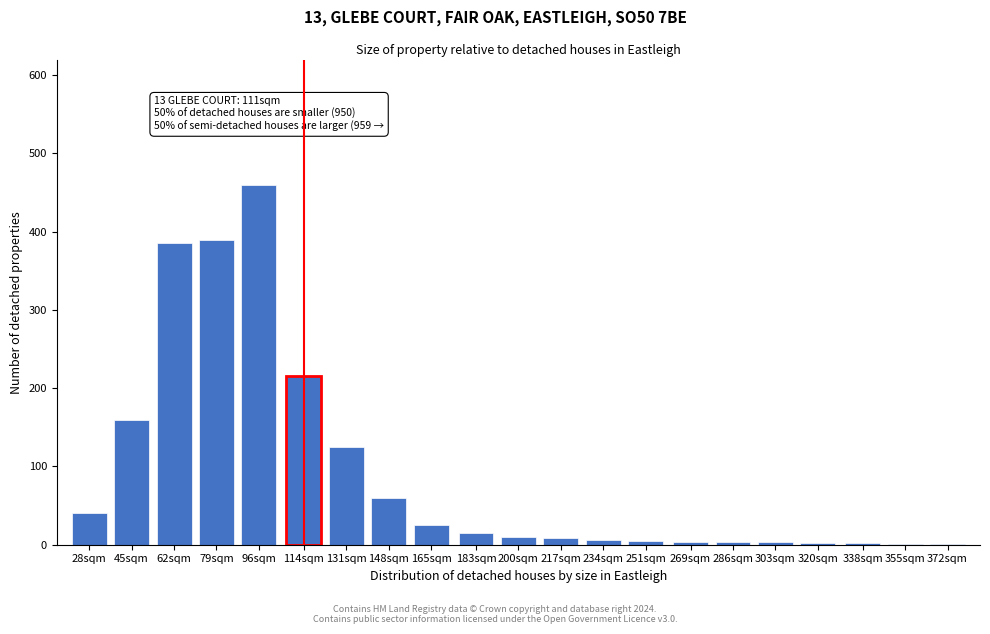

What is the sum of all values?

1920